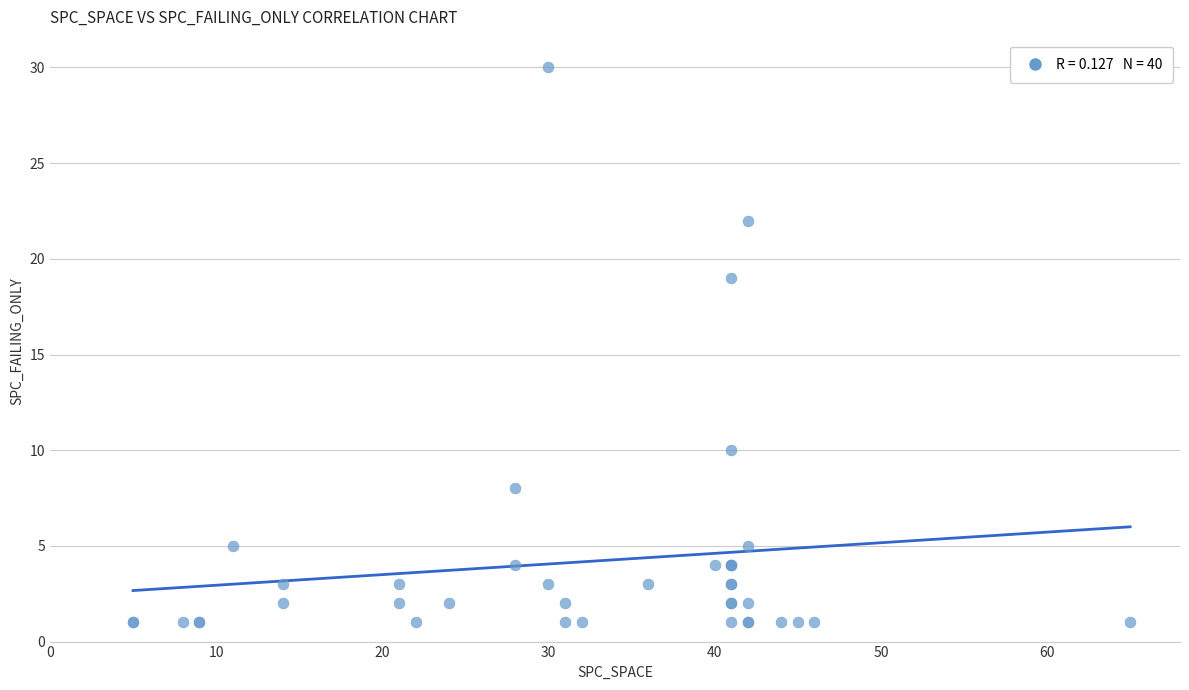

What Y value in the scatter plot is closest to 15?

19